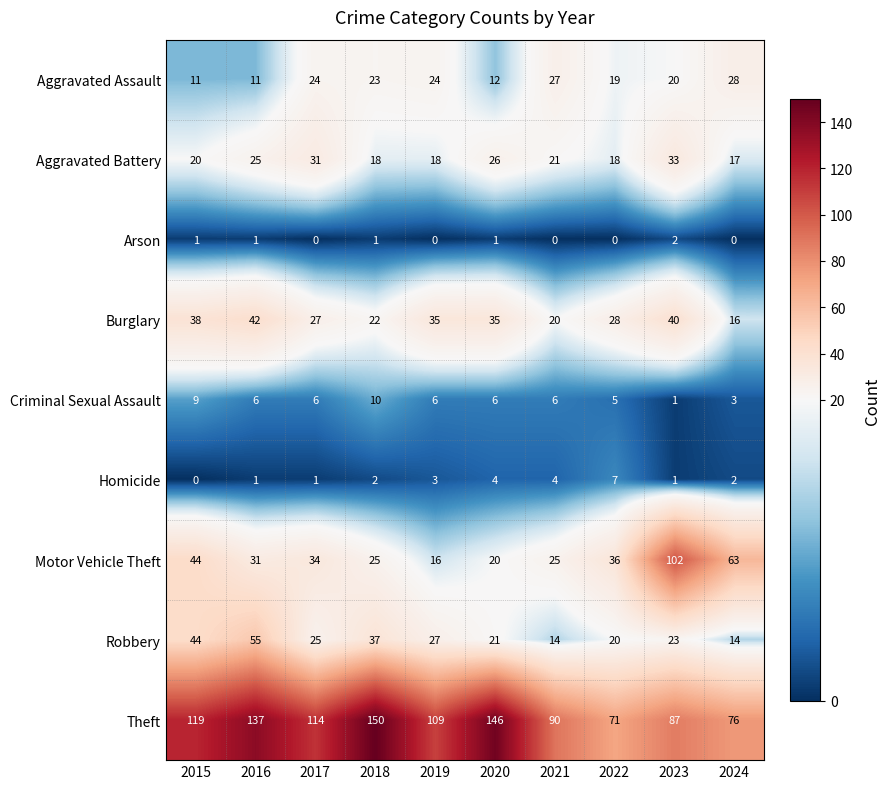

List the series in order of their peak value, highest first.

Theft, Motor Vehicle Theft, Robbery, Burglary, Aggravated Battery, Aggravated Assault, Criminal Sexual Assault, Homicide, Arson